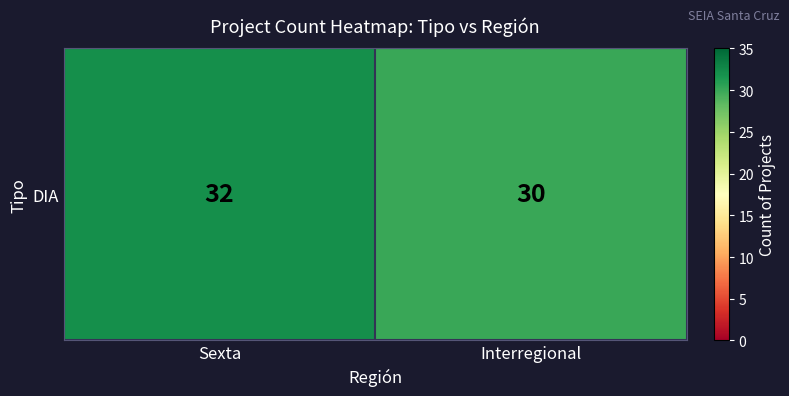

What is the change in value from Sexta to Interregional?

-2